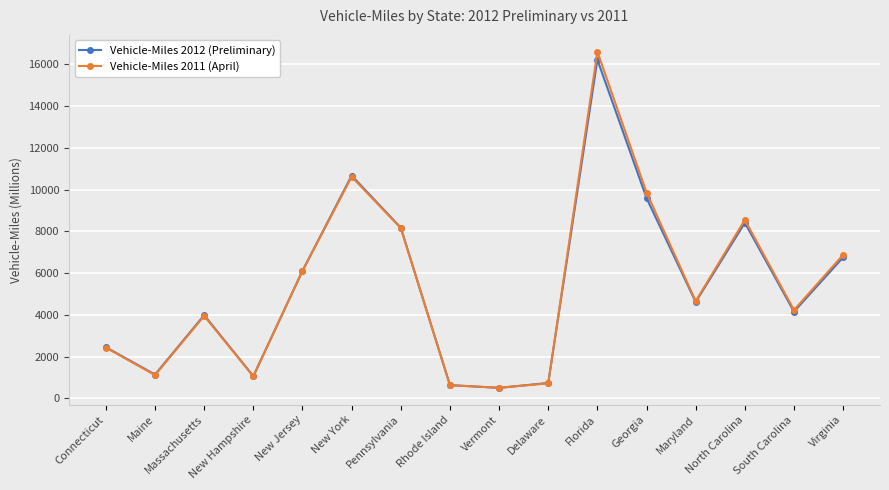

What is the minimum value for Vehicle-Miles 2012 (Preliminary)?

504